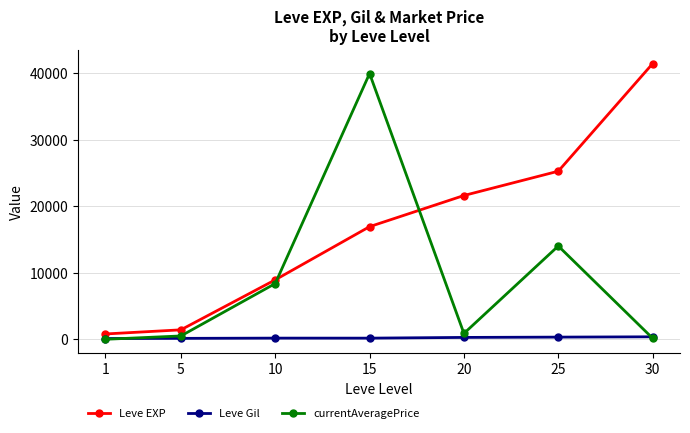

What is the spread (max minus min) of values at 1?

800.0